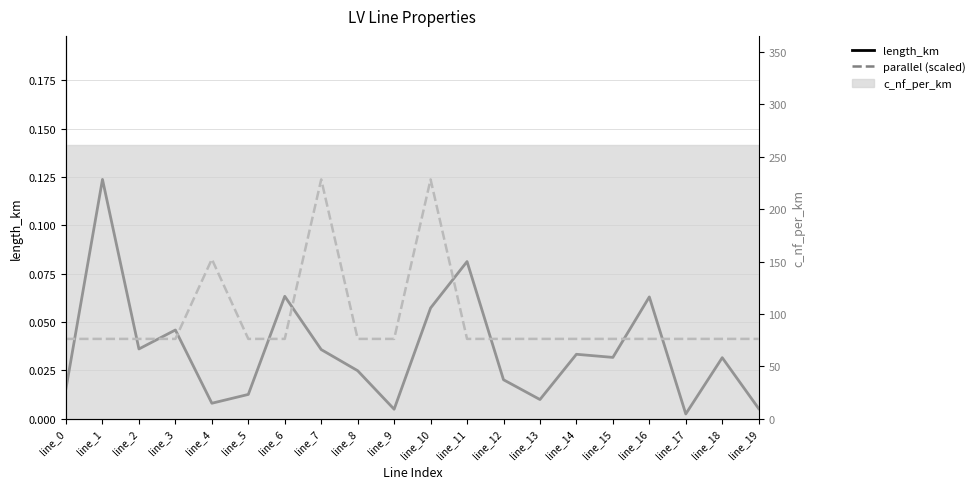

List the labels in order of parallel (scaled) value, smallest first.

line_0, line_1, line_2, line_3, line_5, line_6, line_8, line_9, line_11, line_12, line_13, line_14, line_15, line_16, line_17, line_18, line_19, line_4, line_7, line_10